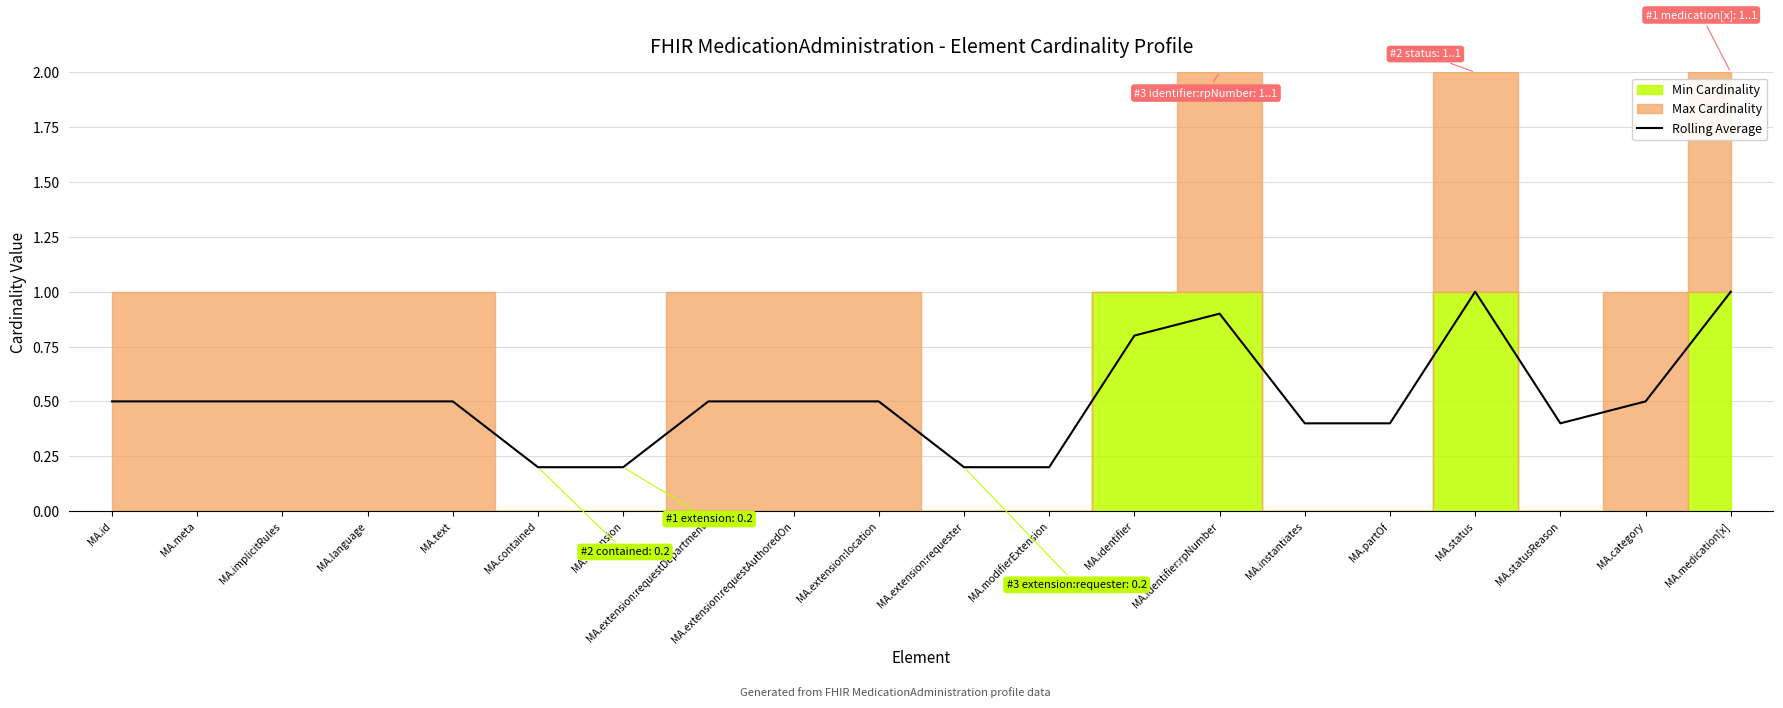

What is the value of the 4th point from the left?

0.5